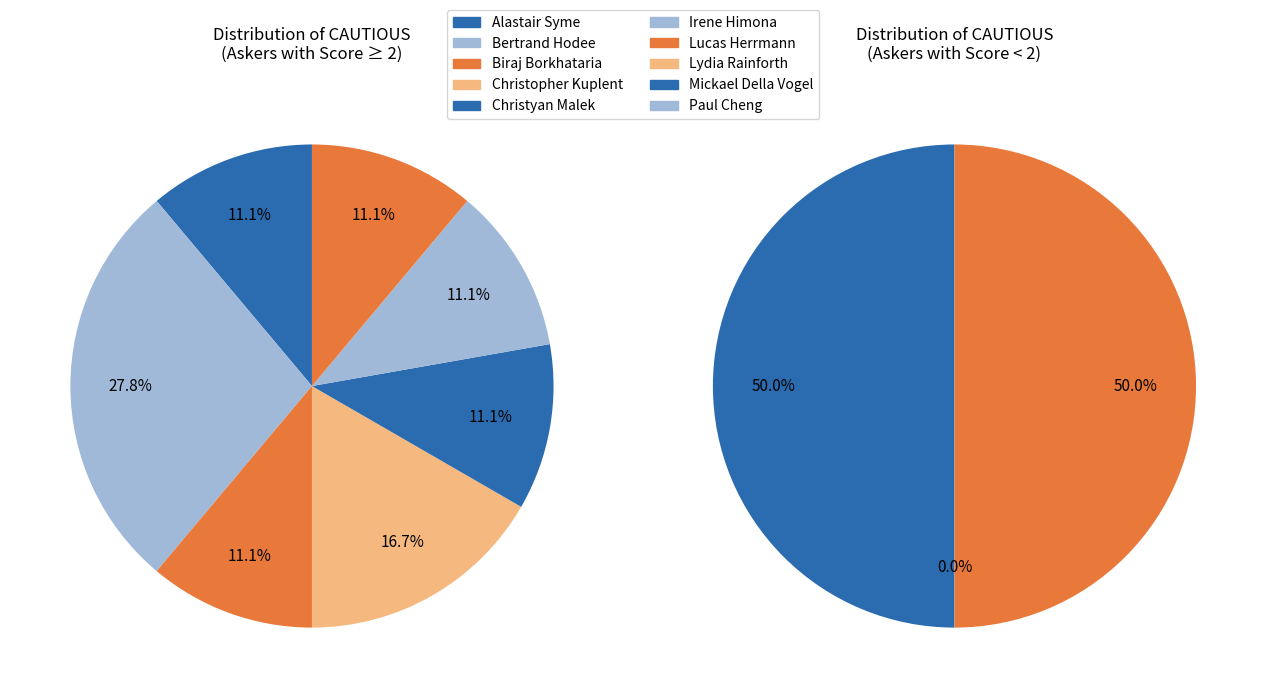

What is the change in value from Bertrand Hodee to Biraj Borkhataria (1)?

+1